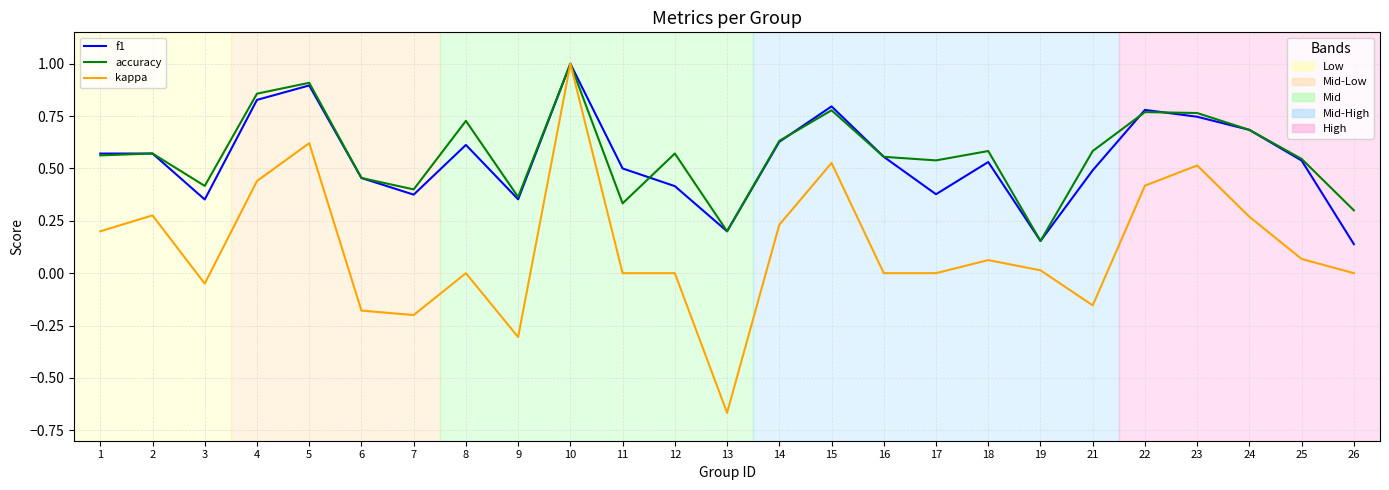

What is the total value across all series at 5?

2.4